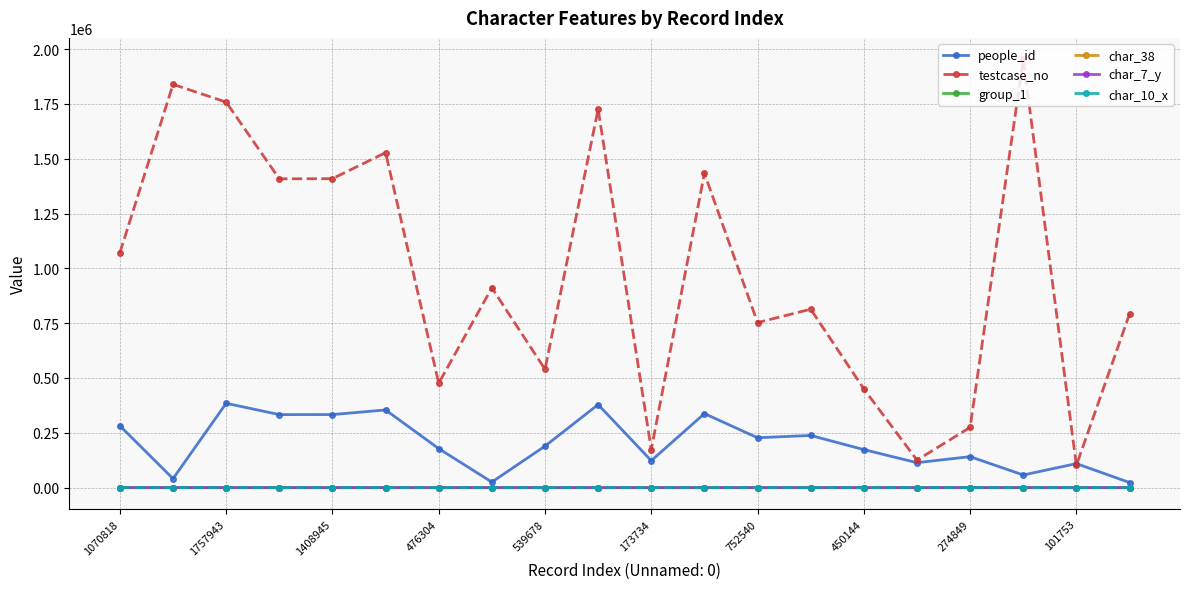

Which series has the largest total across all categories?

testcase_no